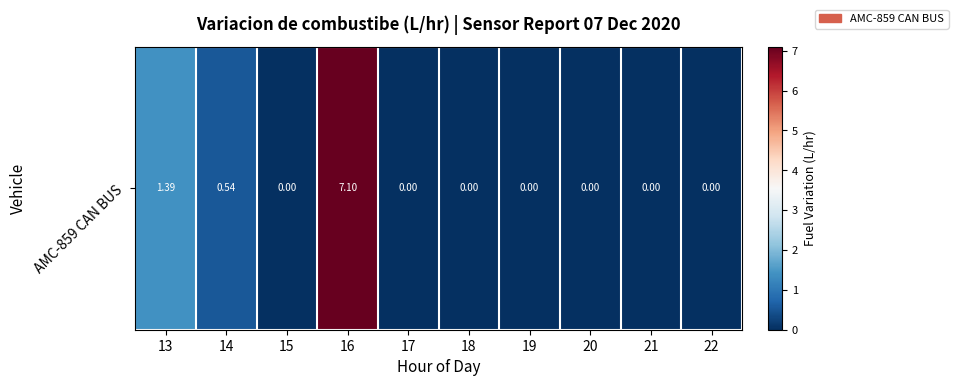

Reading left to right, extract all data points from this chart.

1.4	0.5	0.0	7.1	0.0	0.0	0.0	0.0	0.0	0.0